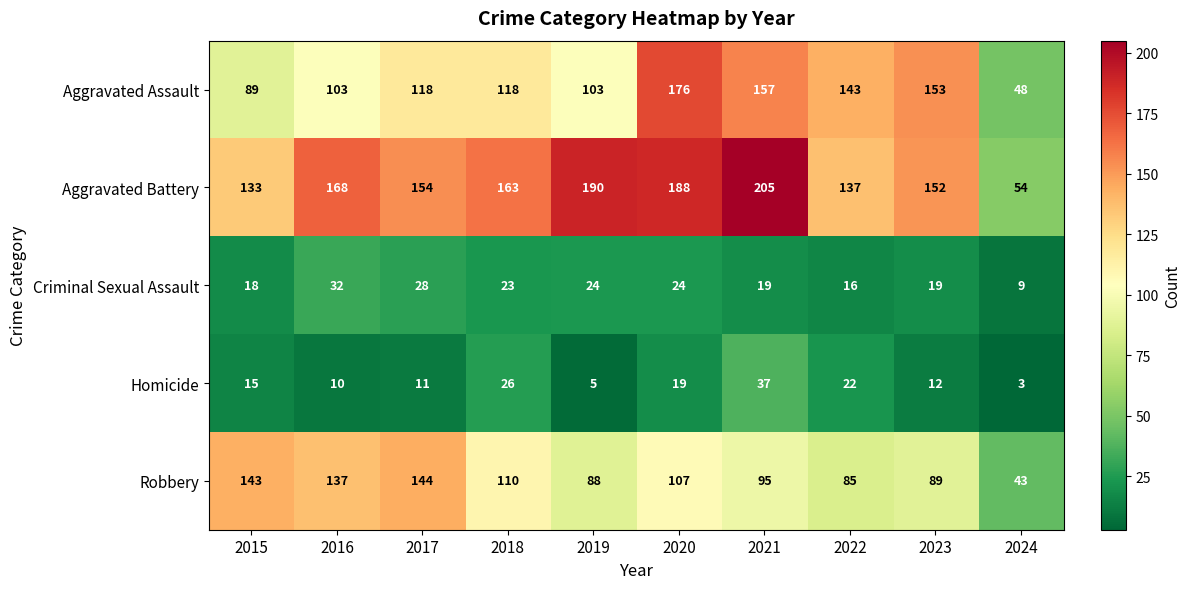

What is the difference between the maximum and minimum values in the Aggravated Assault series?

128